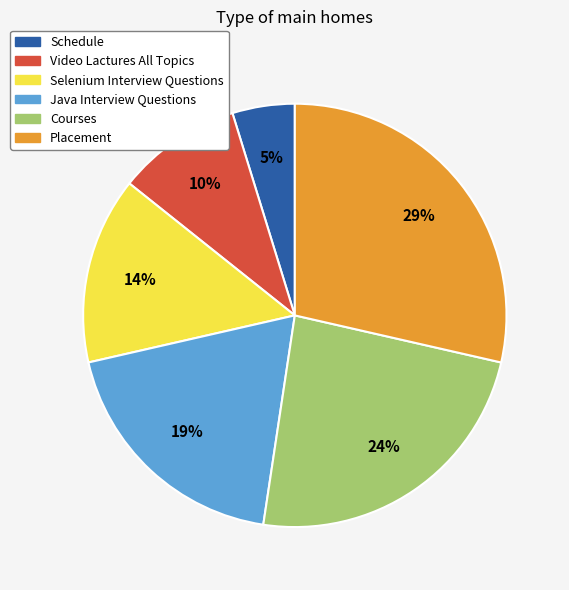

How many slices are in this pie chart?

6